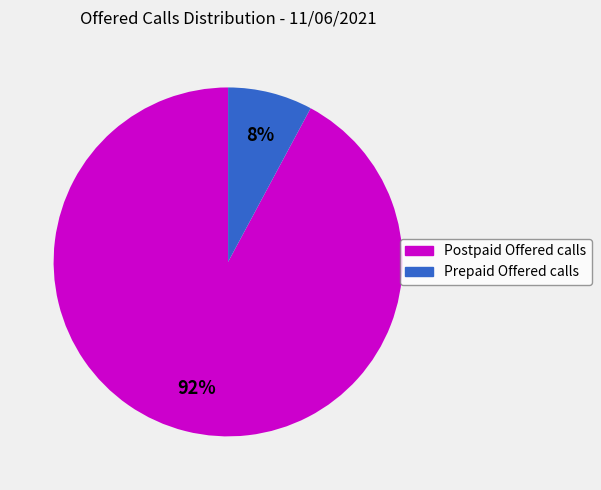

Rank the categories by value from lowest to highest.

Prepaid Offered calls, Postpaid Offered calls